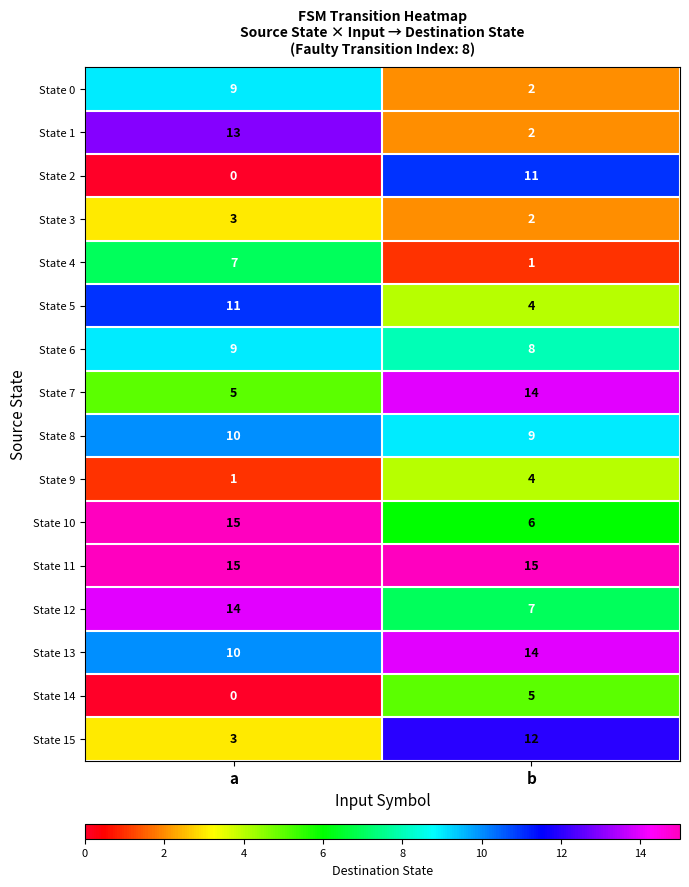

The State 9 series shows 4 at b. True or false?

True